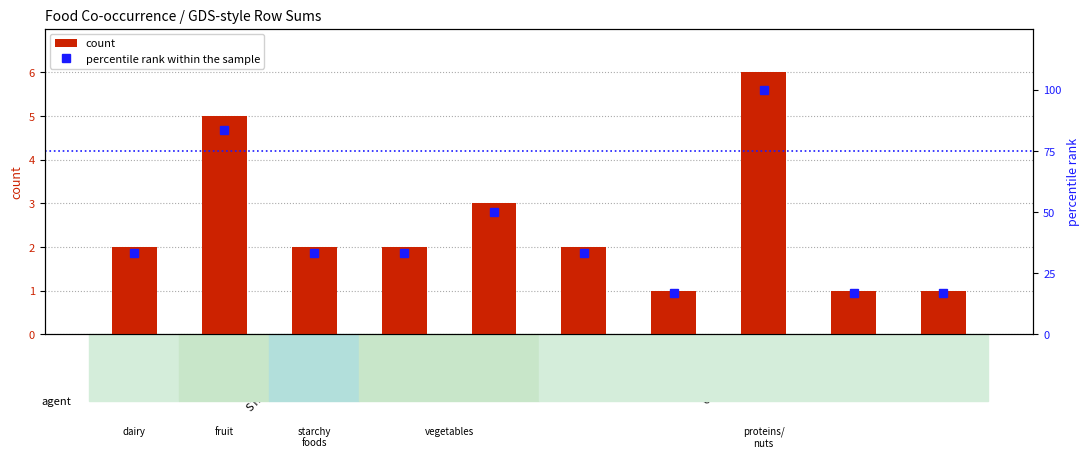

Is it true that percentile rank within the sample equals 54.5 at TOMATO?

False